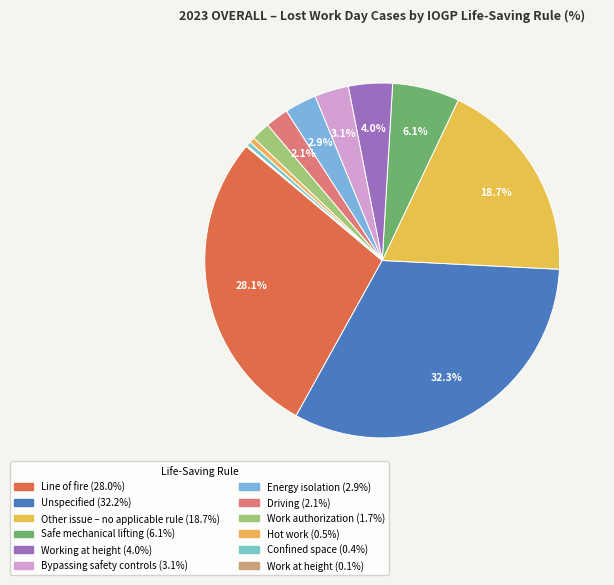

Does any single category account for the majority?

No